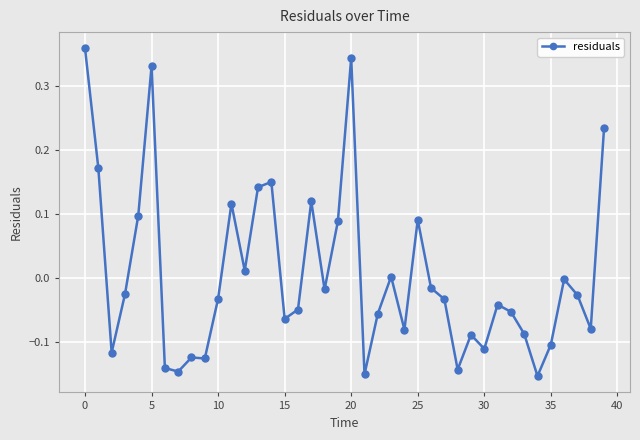

True or false: there are more than 2 points higher than both neighbors.

True